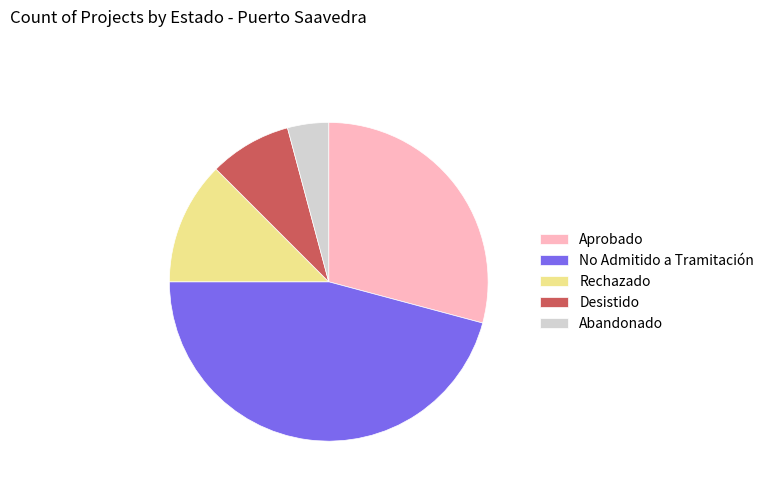

Combined, do Rechazado and No Admitido a Tramitación account for over 50%?

Yes